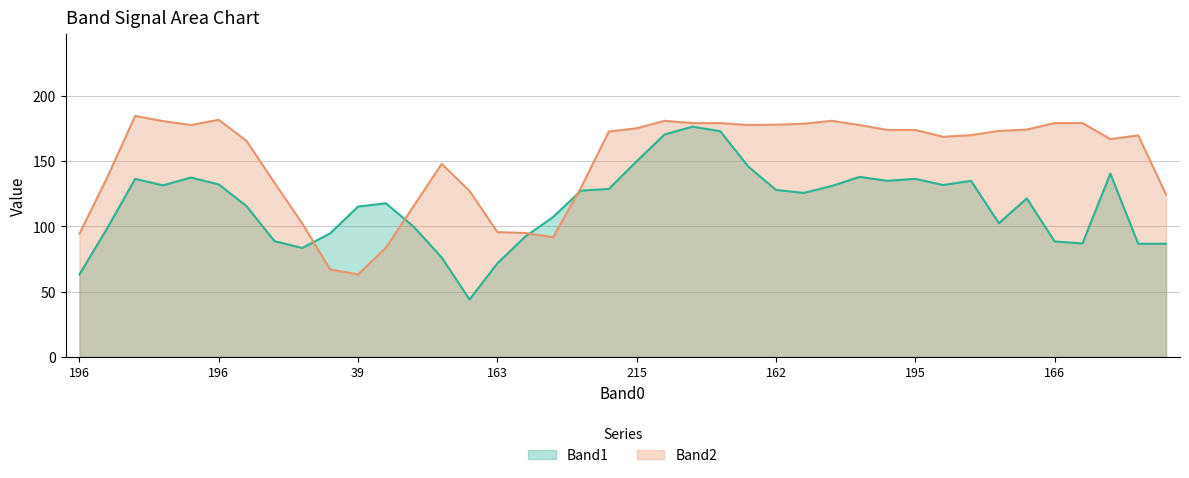

The value of Band2 at 38 is 137. True or false?

True